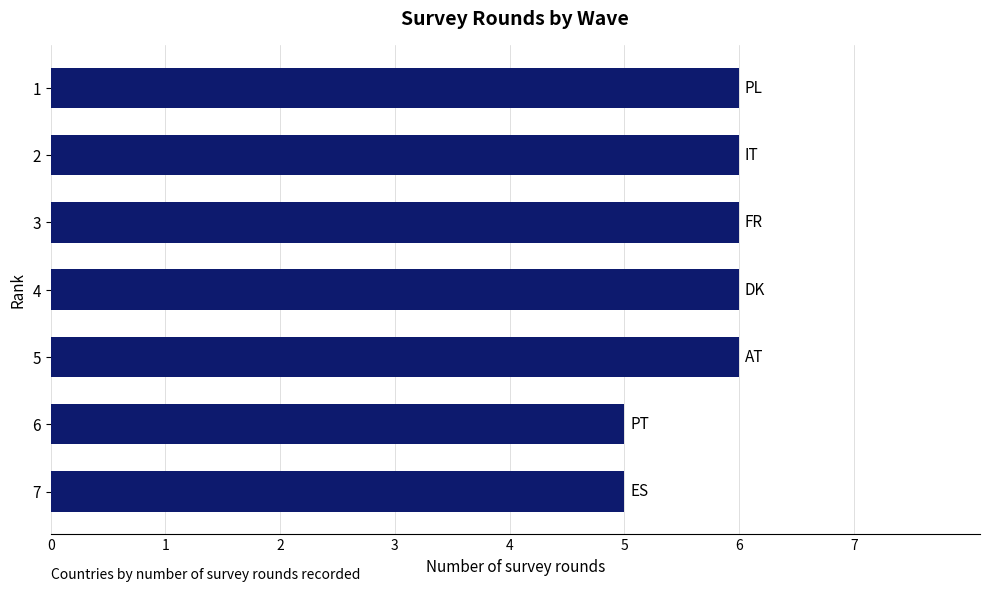

Is it true that the value at 3 is 4?

False